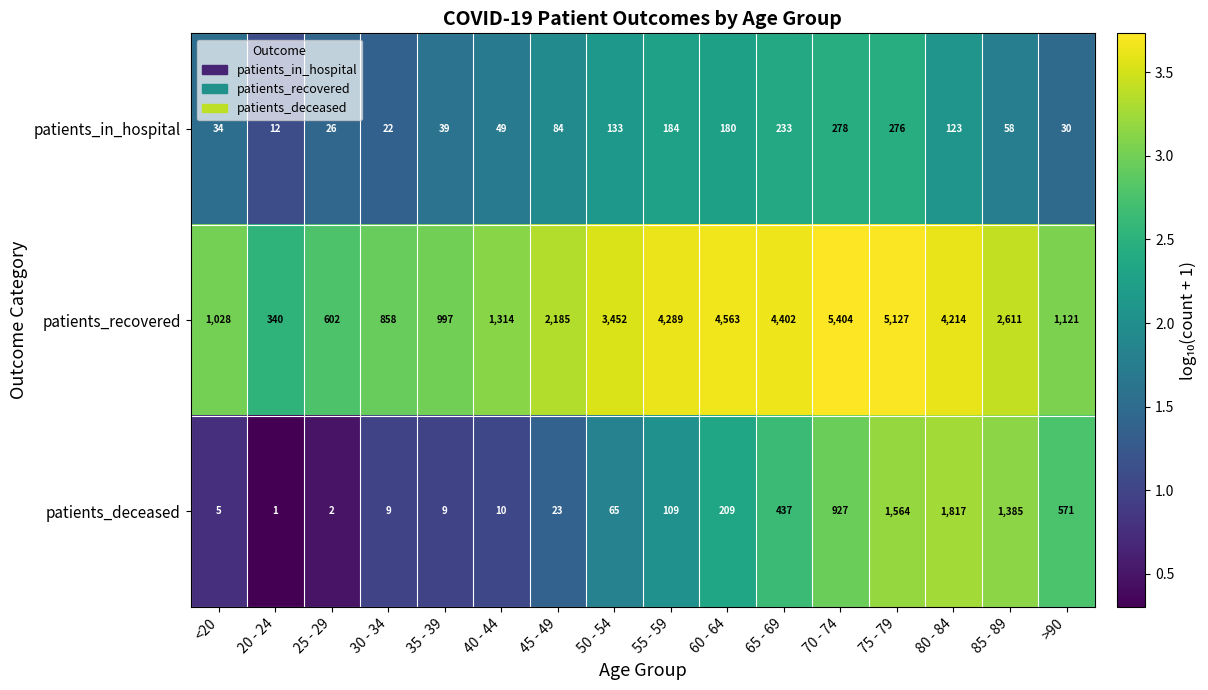

Where is patients_deceased nearest to the value 909?

70 - 74